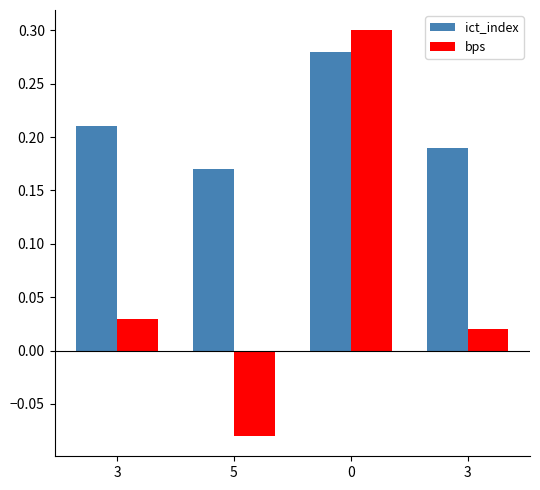

Reading left to right, what are all the values shown in this chart?

ict_index: 3=0.2	5=0.2	0=0.3	3=0.2
bps: 3=0.0	5=-0.1	0=0.3	3=0.0